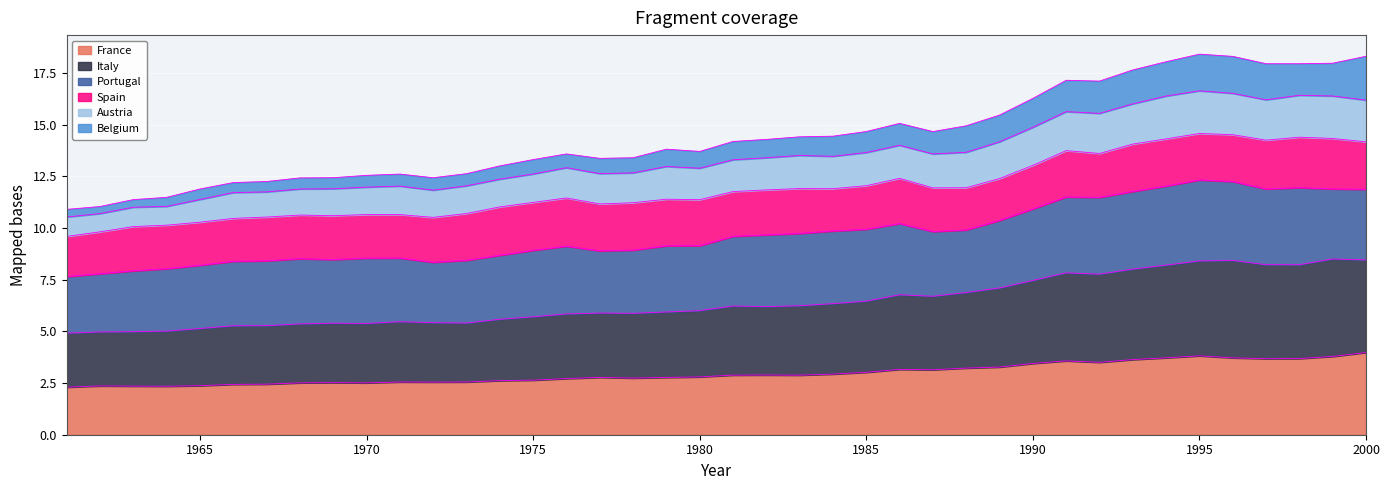

Read the Belgium value at 1972.

12.4